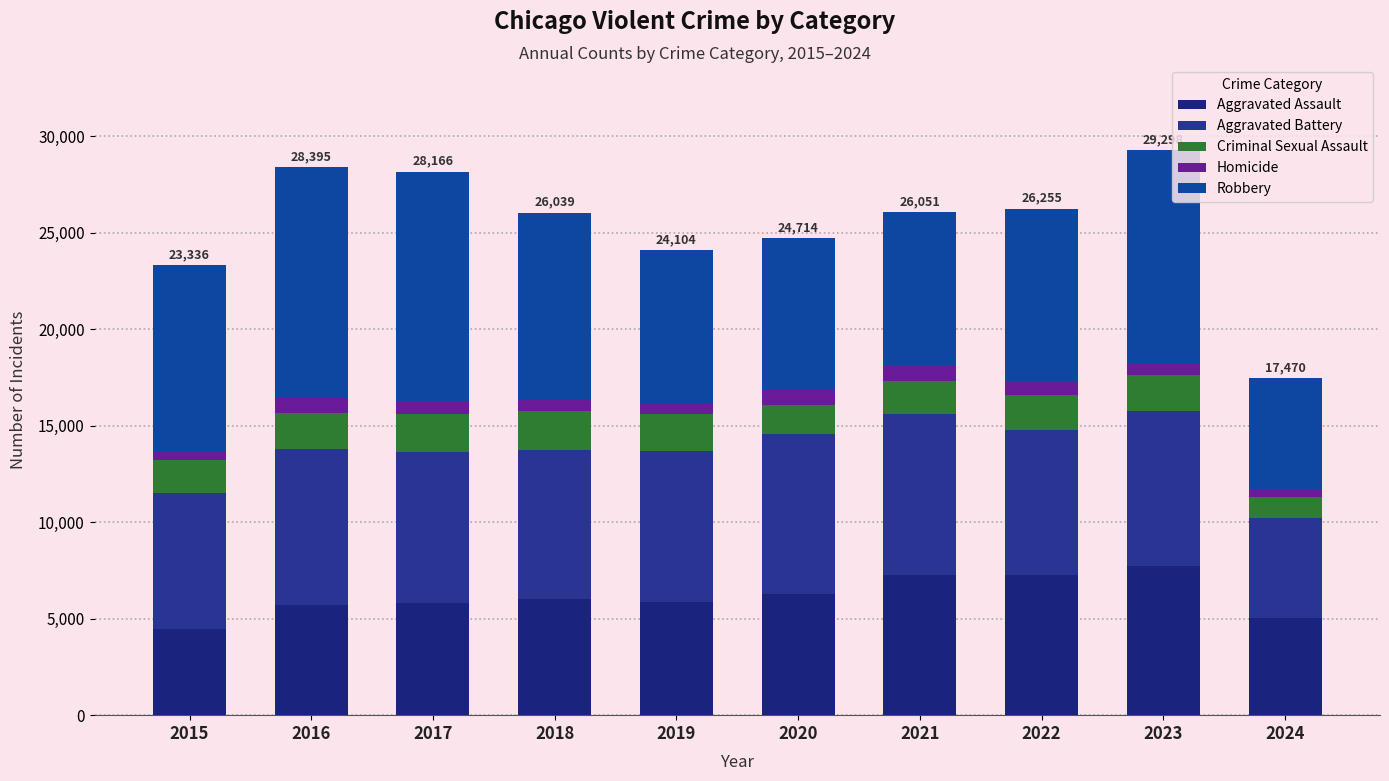

Rank the series at 2021 from highest to lowest value.

Aggravated Battery, Robbery, Aggravated Assault, Criminal Sexual Assault, Homicide